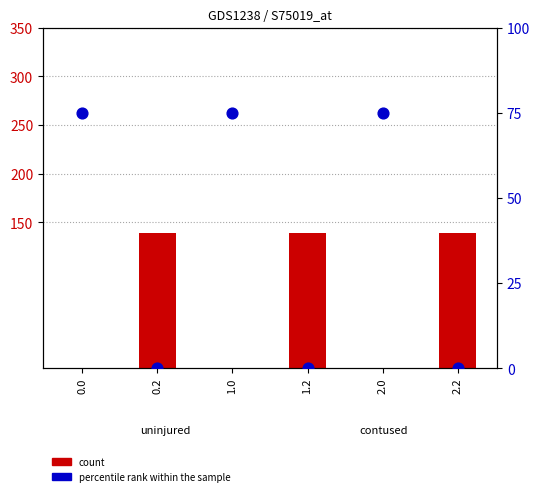

Which series has the largest total across all categories?

col_16